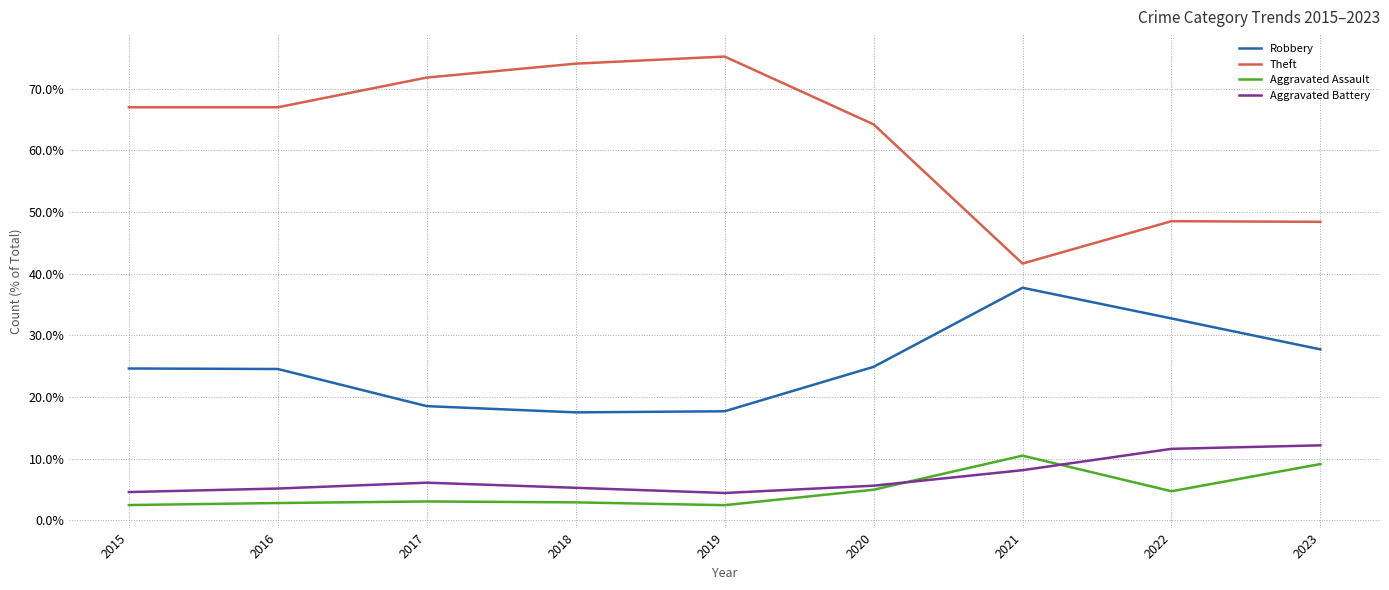

What is the approximate value of Aggravated Battery at 2016?

5.1